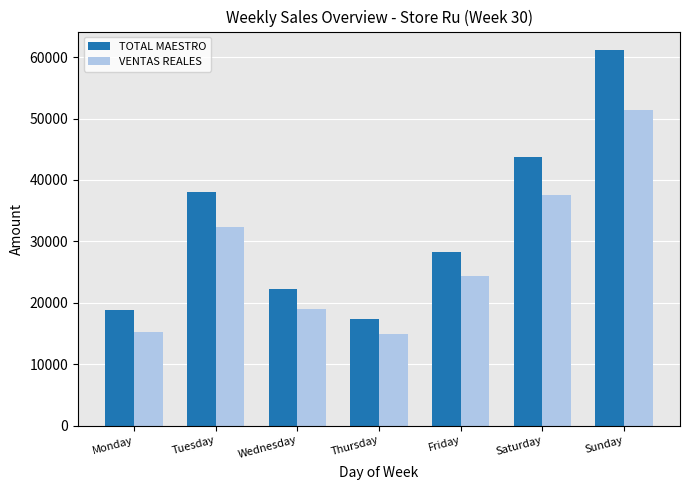

Does the chart contain stacked bars?

No